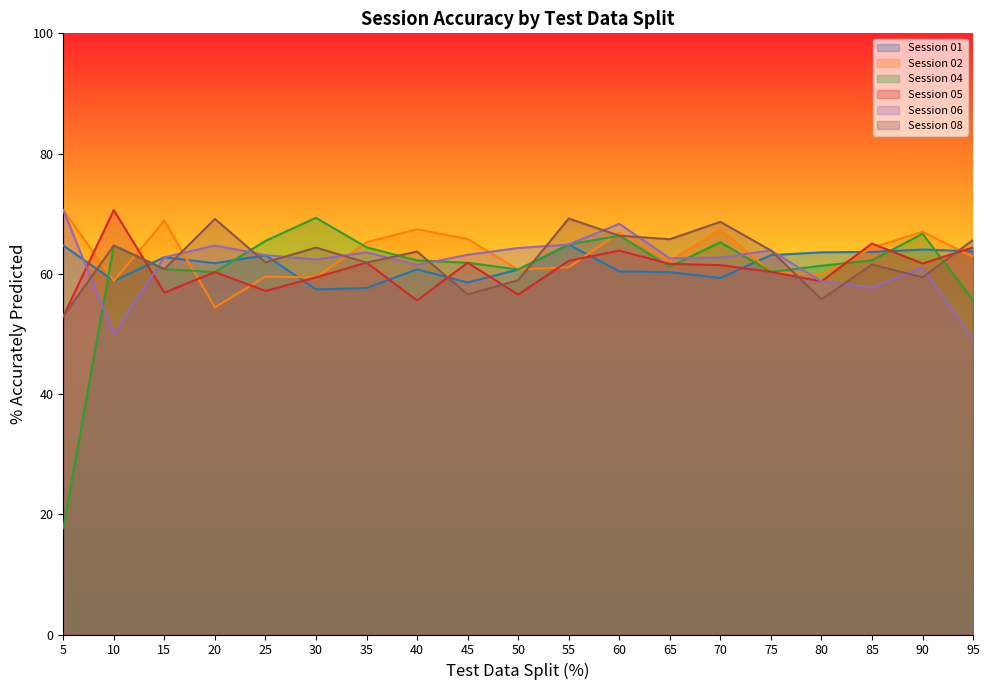

In Session 05, how many points are lower than both neighbors (excluding endpoints)?

6